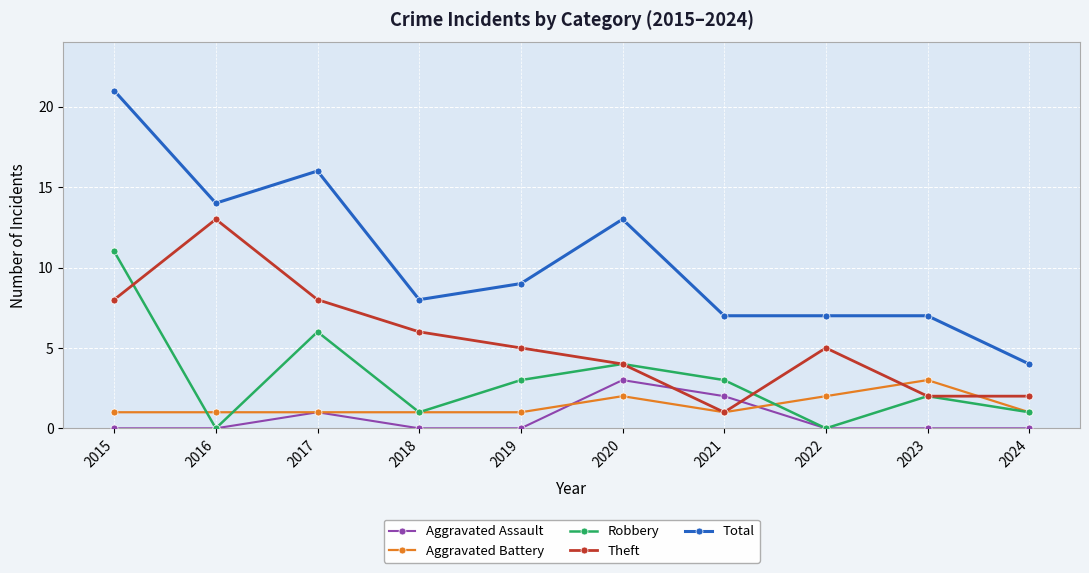

Where is the first local minimum for Theft?

2021